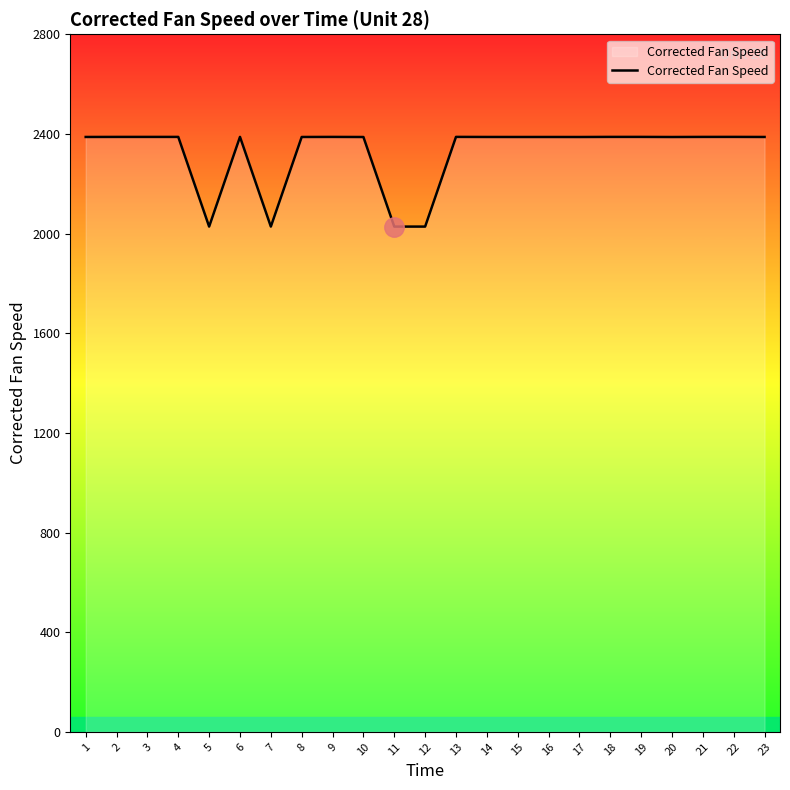

True or false: the data shows 1529.7 at 15.

False